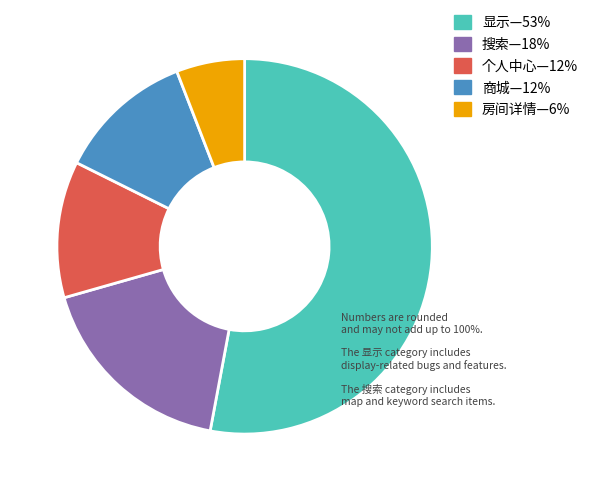

Does any single category account for the majority?

Yes